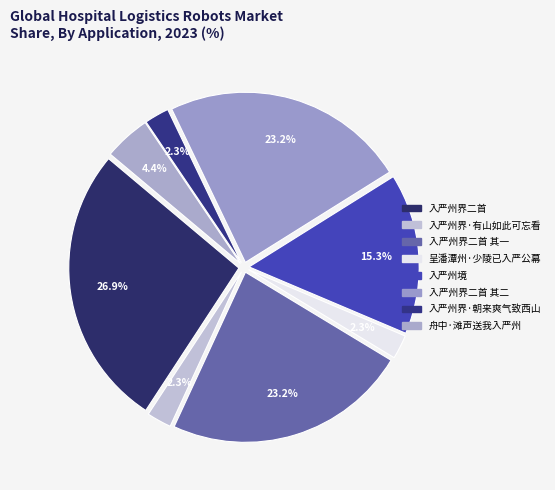

Which slice is the largest?

入严州界二首